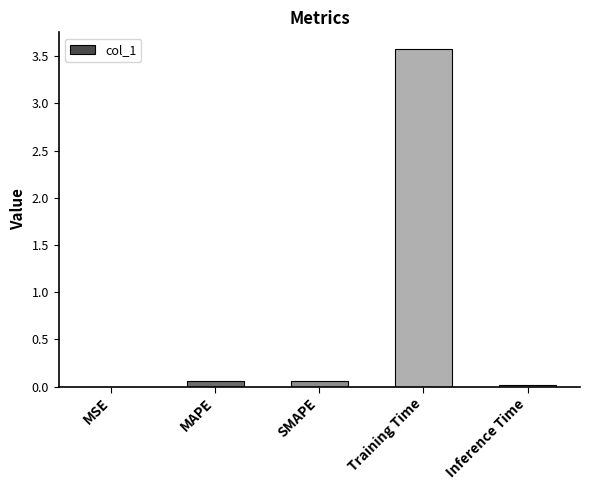

Read the value at Training Time.

3.6